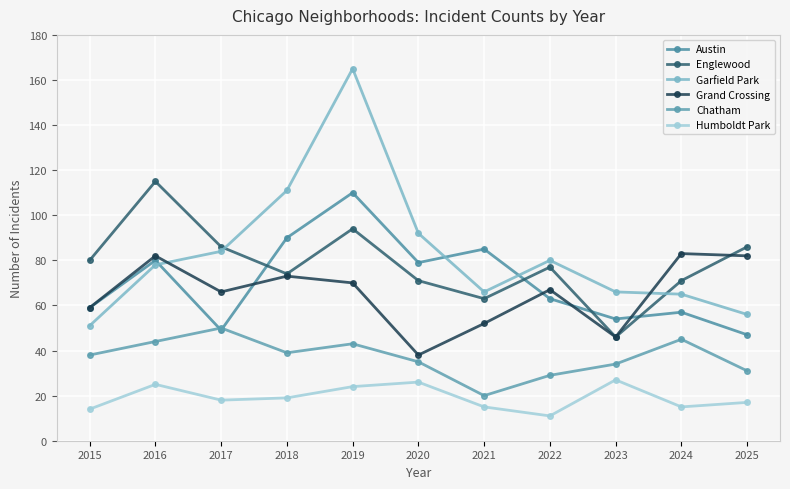

Which series has the largest range (max minus min)?

Garfield Park